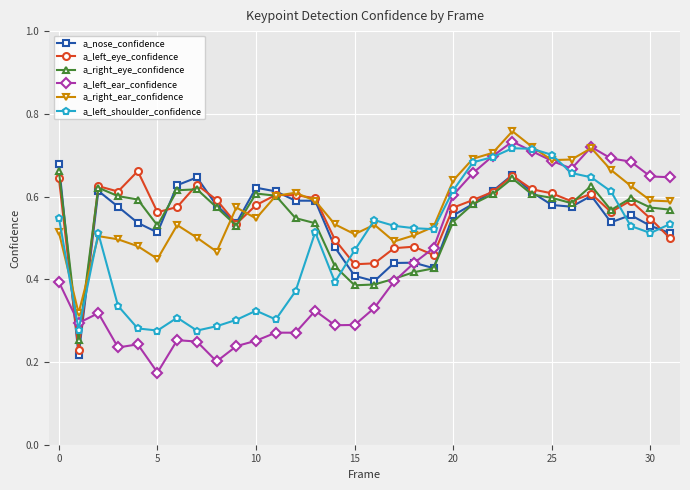

Which series has the widest spread of values?

a_left_ear_confidence